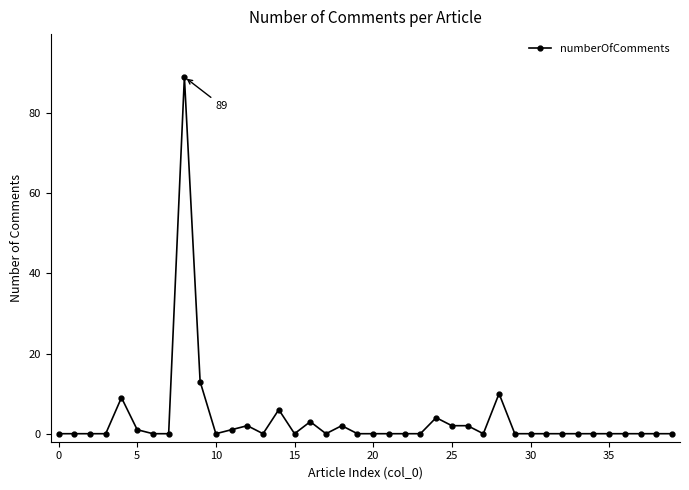

What is the average value?

4